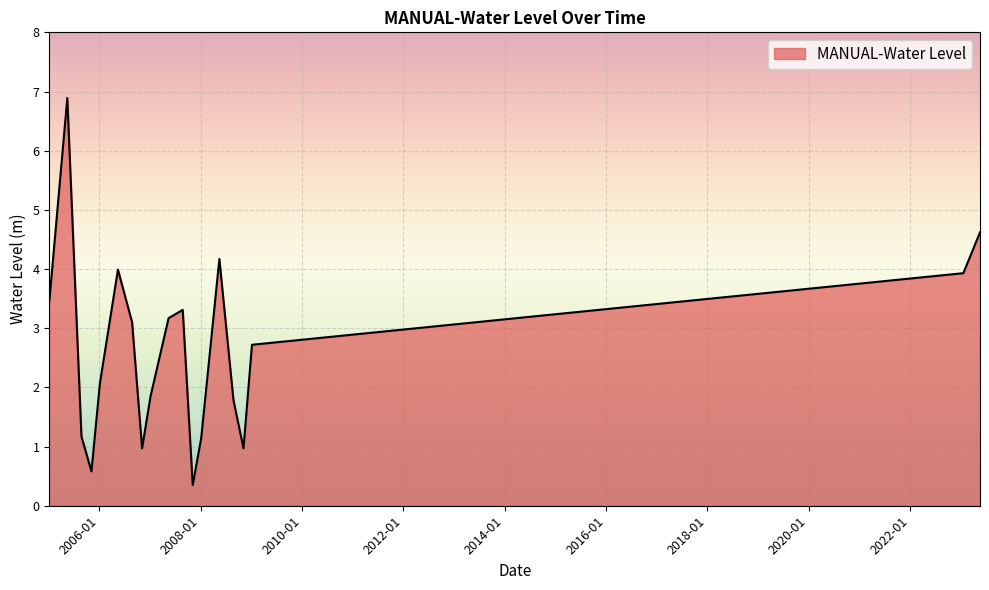

What is the greatest value displayed?

6.9